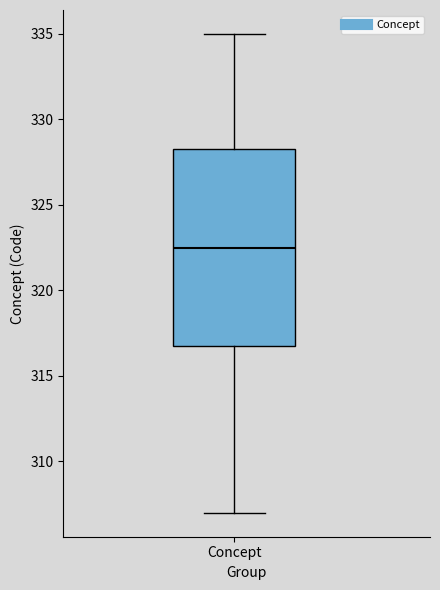

Where does the lower whisker of the box for Concept end on the y-axis? The values are not printed on the chart, so give them approximately, as read against the axis.

307.0